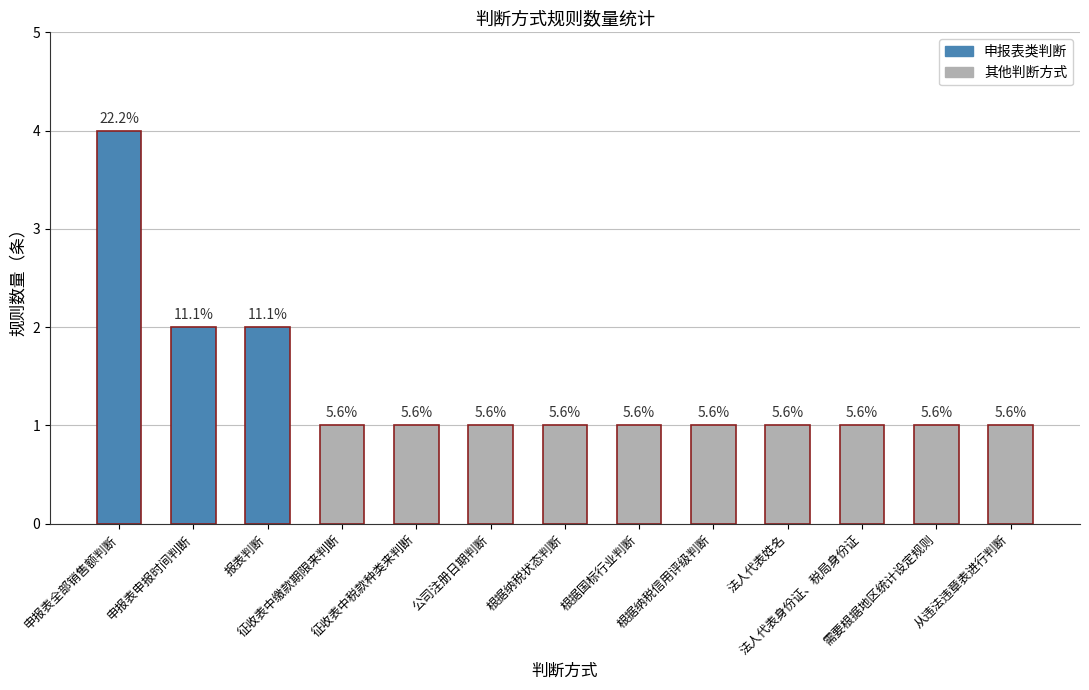

Does the chart contain any negative values?

No